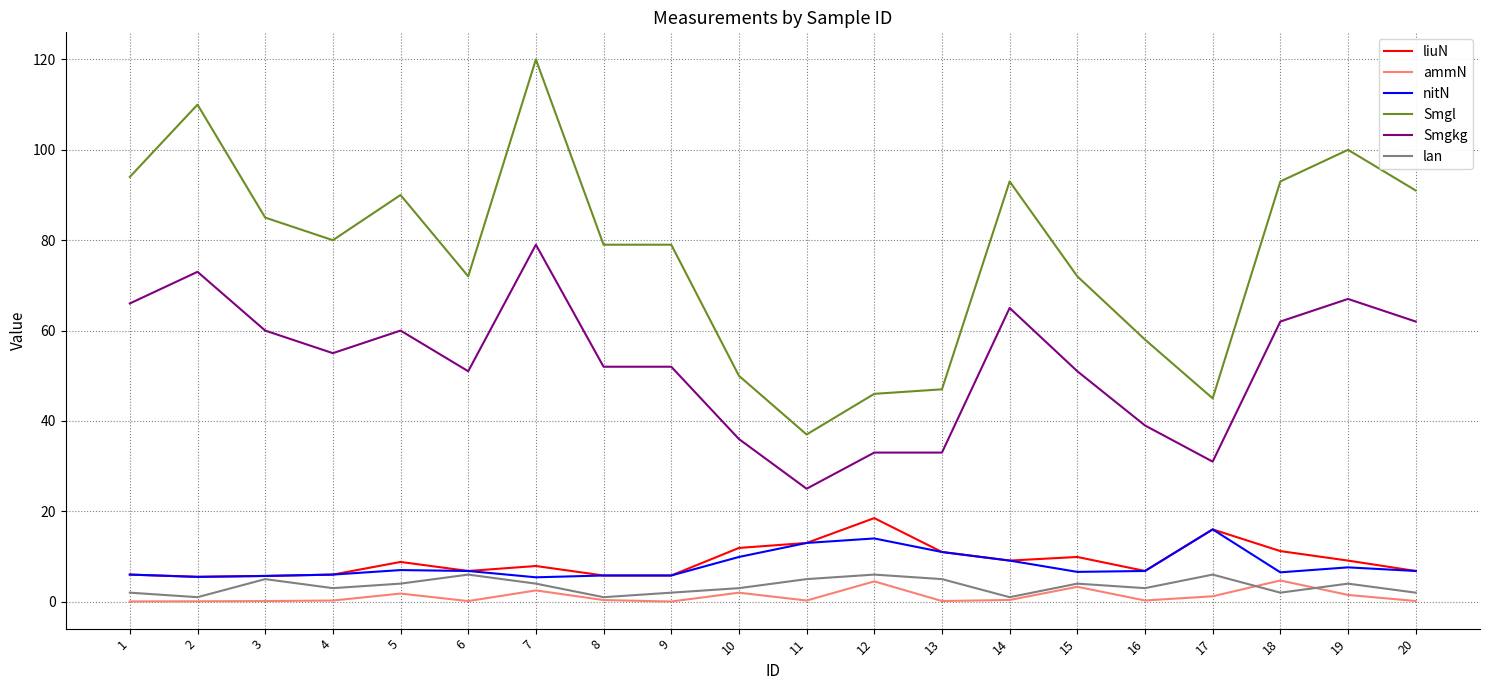

List the series in order of their peak value, lowest first.

ammN, lan, nitN, liuN, Smgkg, Smgl